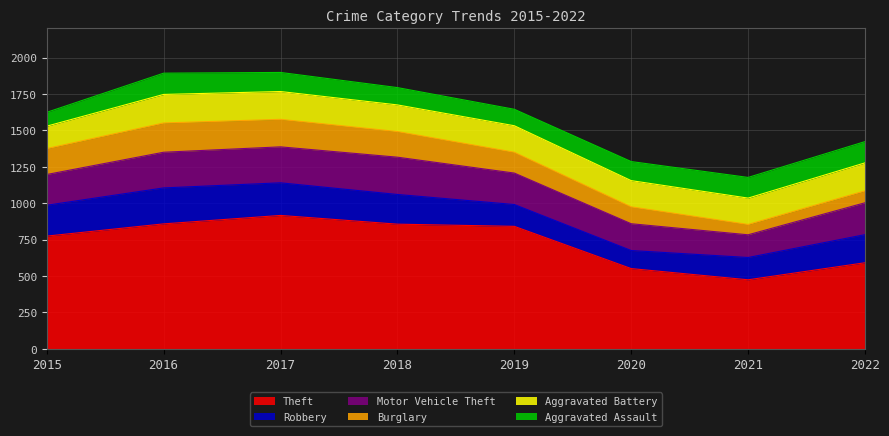

Where does the Aggravated Battery series first go above 183?

2016